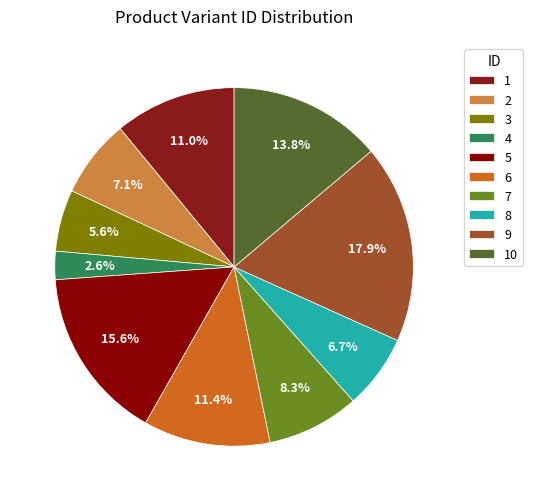

Rank the categories by value from lowest to highest.

4, 3, 8, 2, 7, 1, 6, 10, 5, 9